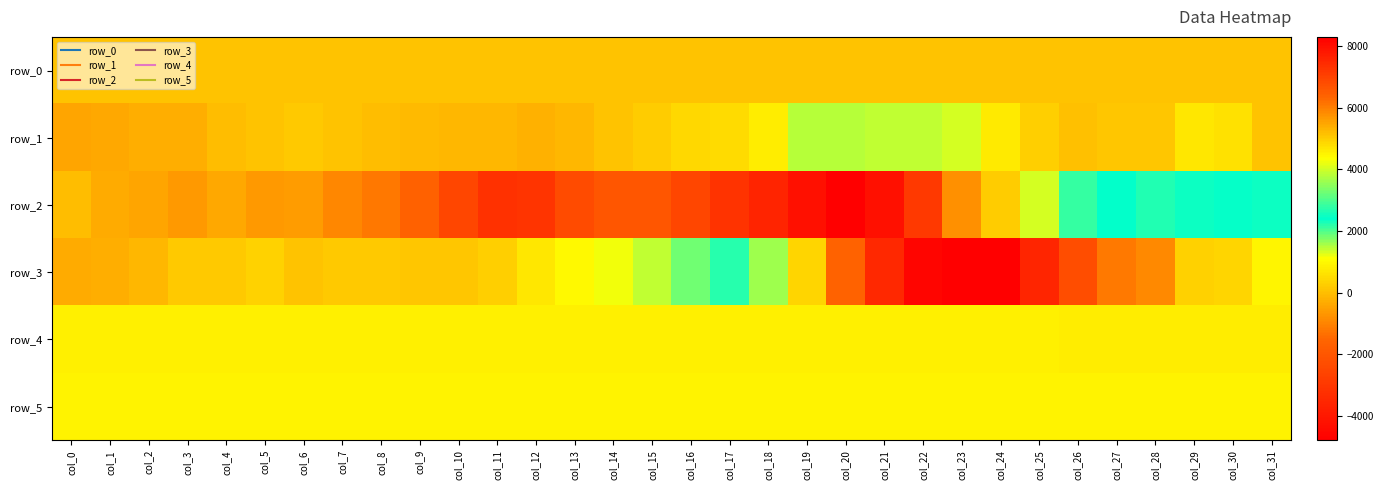

At which label is row_4 closest to 842?

col_23